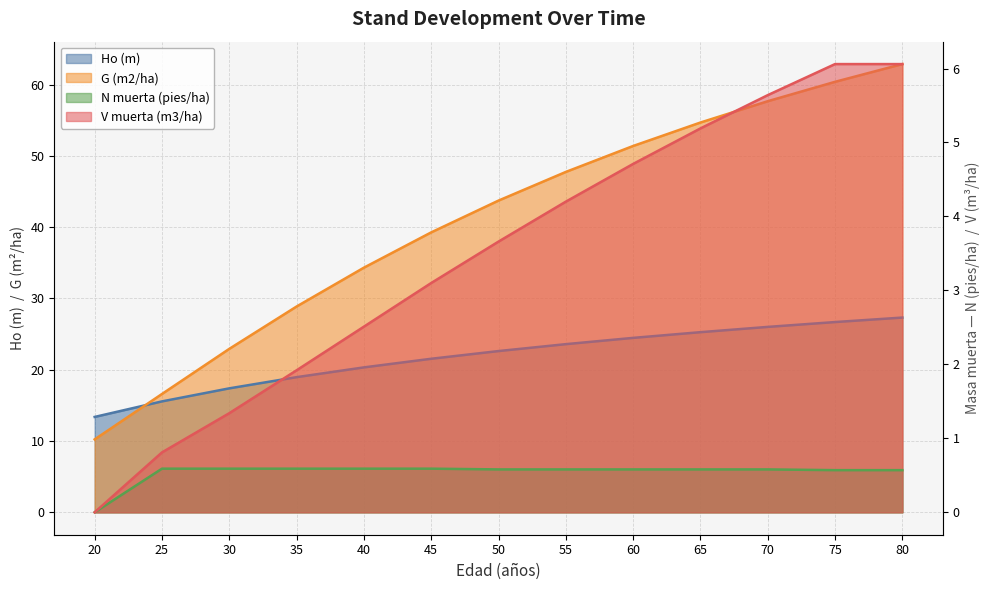

How many data points does each series have?

13